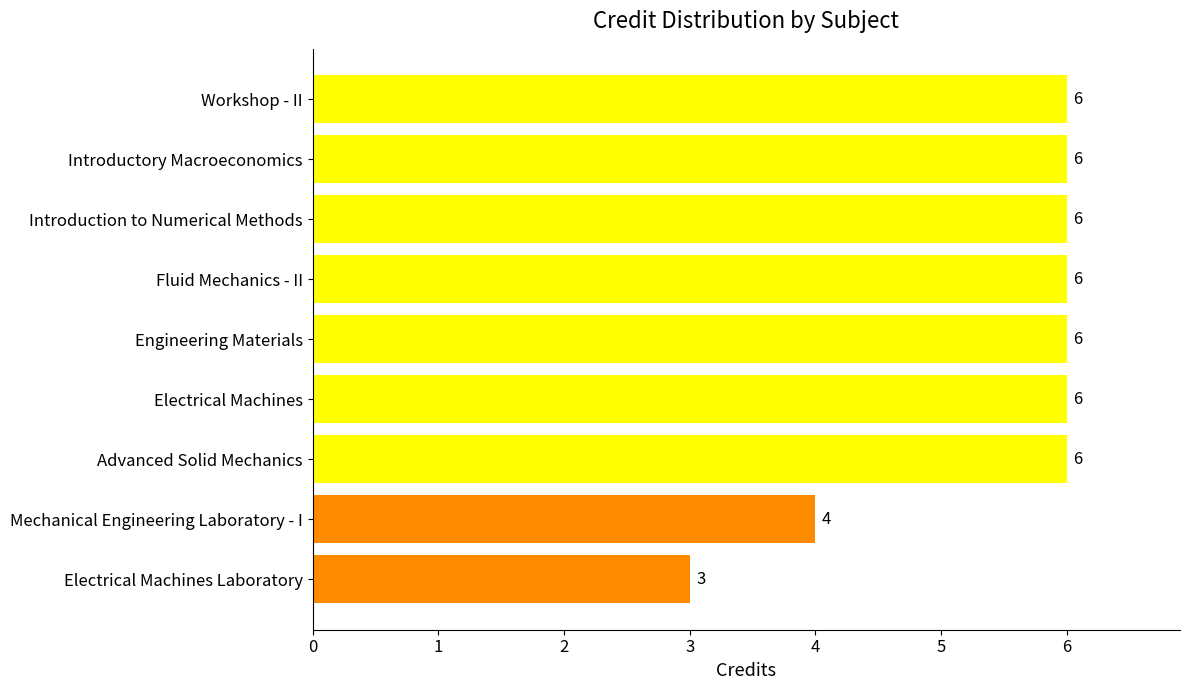

What is the sum of all values?

49